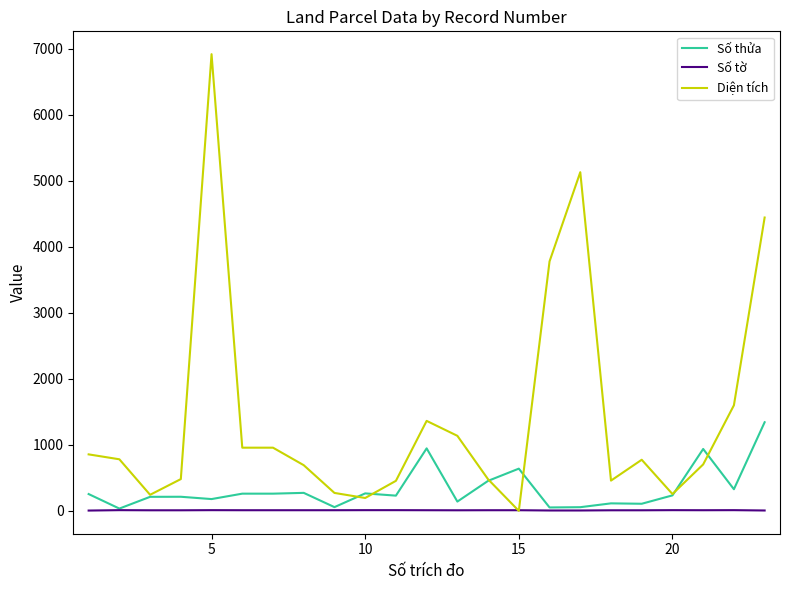

What is the sum of all Số tờ values?

214.0